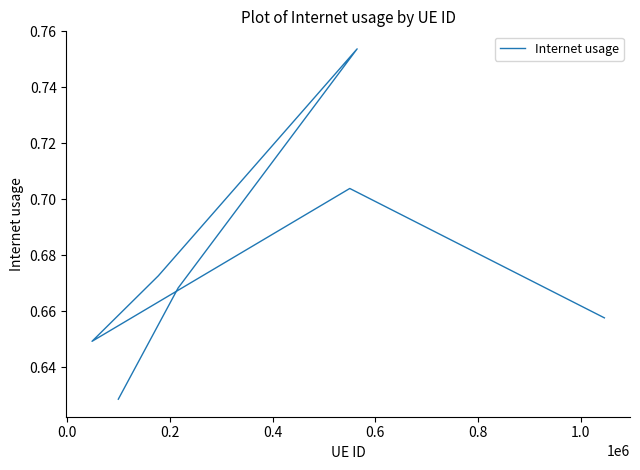

The chart shows a value of 1.0 at 1.0. True or false?

False